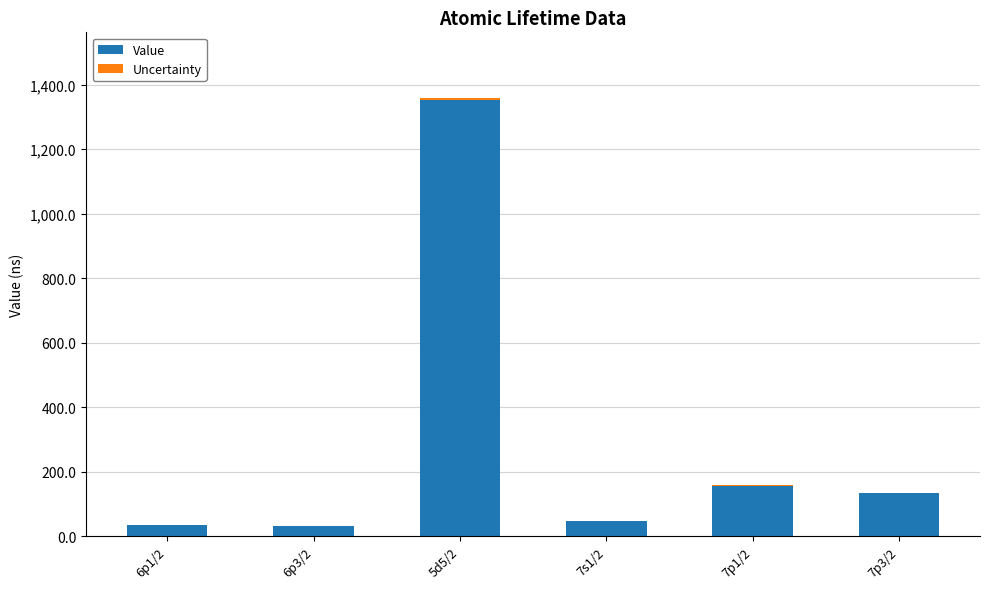

At which category is the sum across all series the highest?

5d5/2